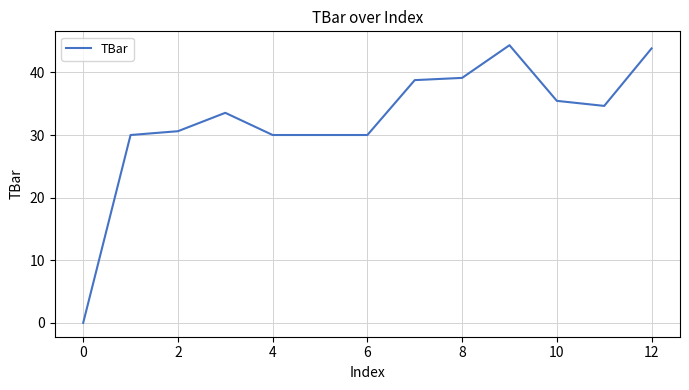

What is the greatest value displayed?

44.3